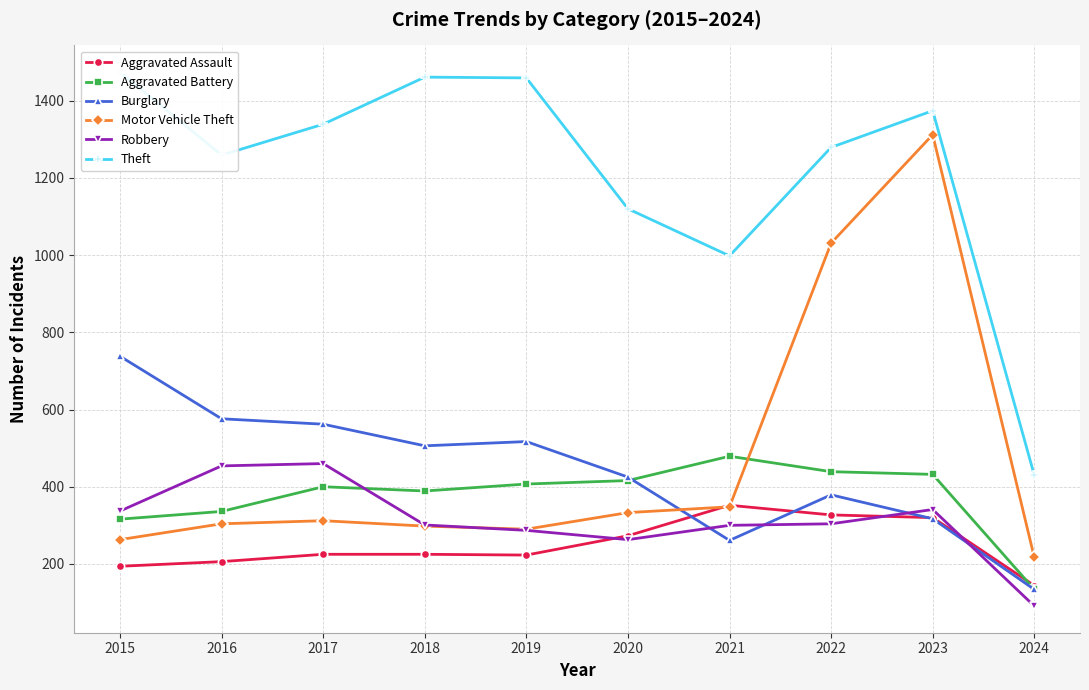

Which series changed the most between 2022 and 2023?

Motor Vehicle Theft